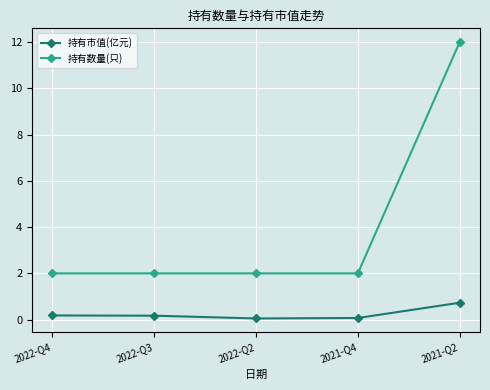

Is the value of 持有数量(只) at 2022-Q2 greater than the value of 持有市值(亿元) at 2022-Q2?

Yes